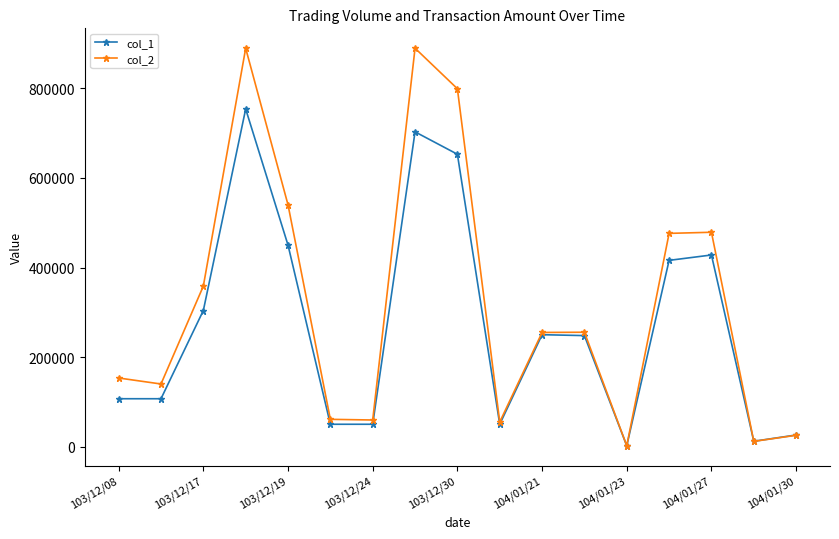

Which series has the largest total across all categories?

col_2